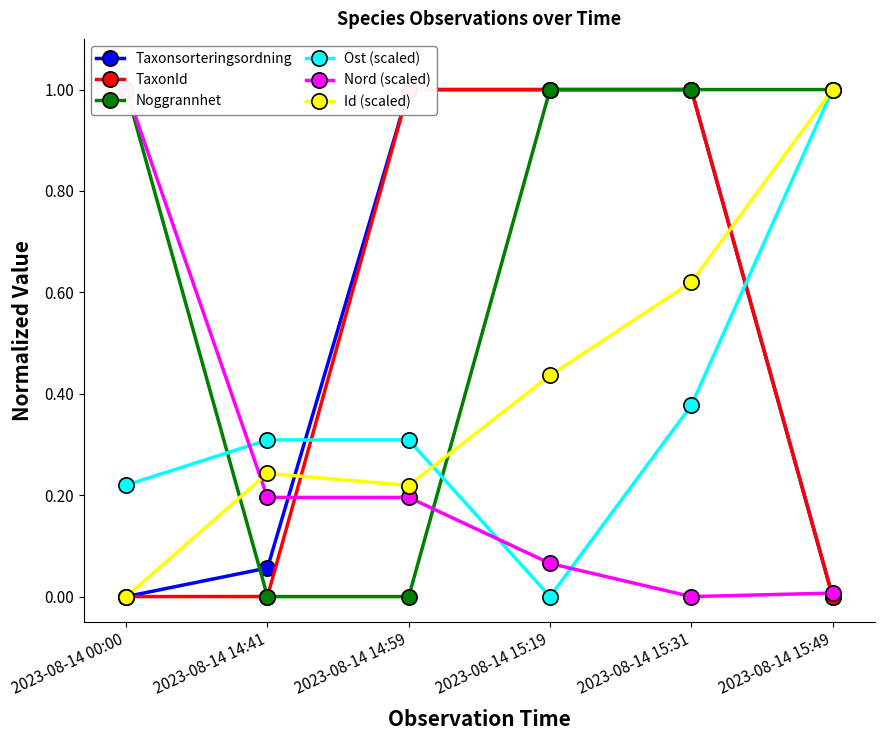

How many values in the Nord (scaled) series exceed 0?

5